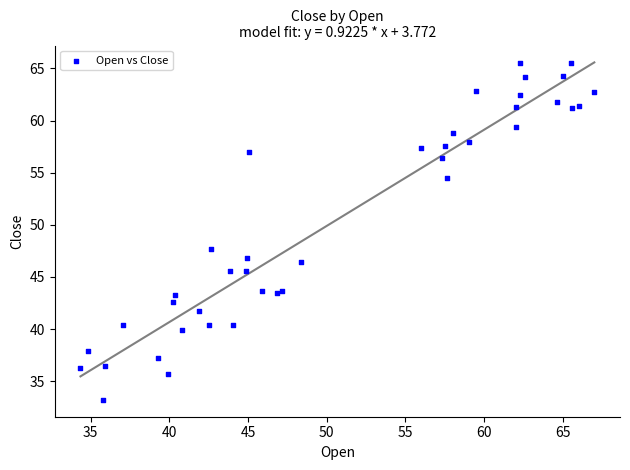

What Y value in the scatter plot is closest to 49?

47.7